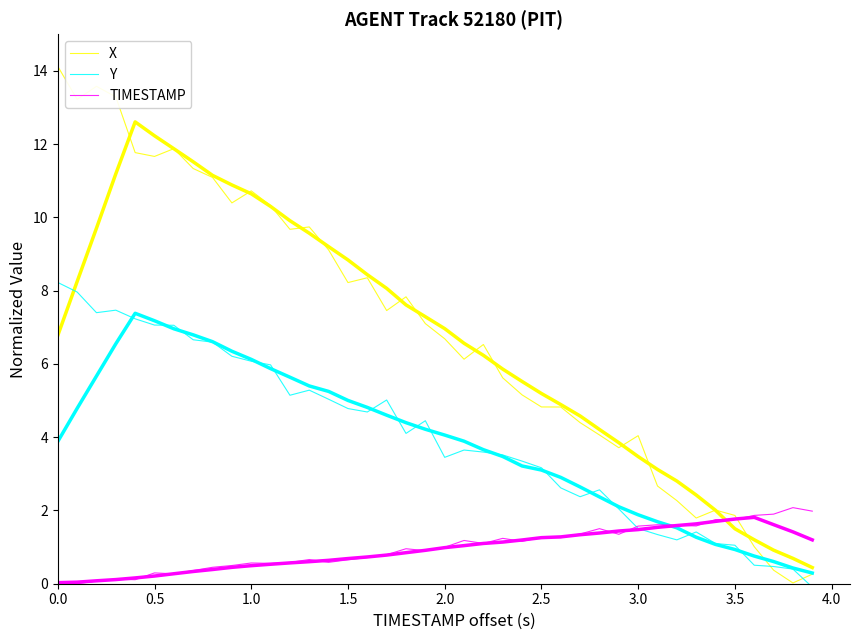

The value of Y at 3.5 is 0.7. True or false?

False